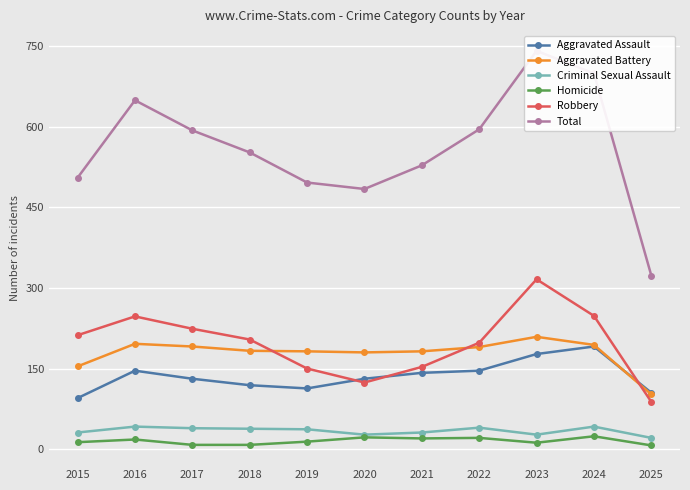

The Total series shows 528 at 2021. True or false?

True